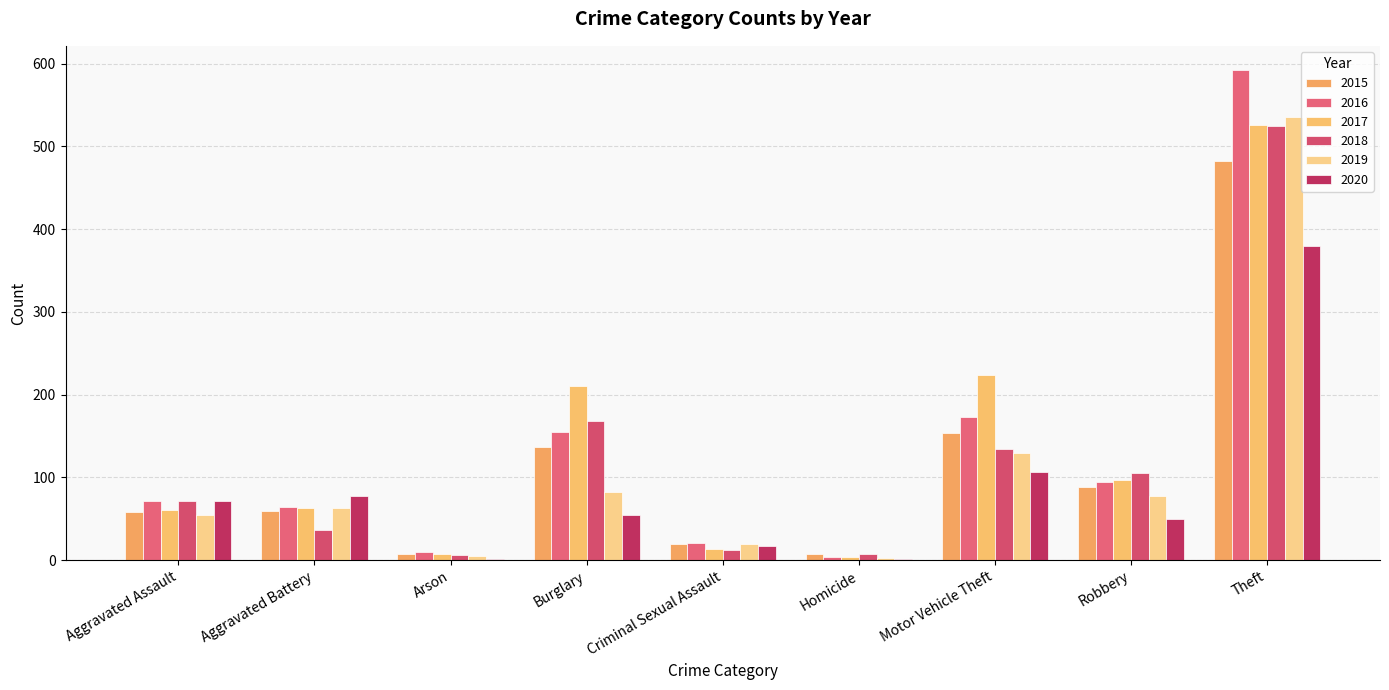

Reading right to left, extract all data points from this chart.

2015: 482	89	154	7	19	137	8	59	58
2016: 592	95	173	4	21	155	10	64	71
2017: 526	97	224	4	13	210	7	63	61
2018: 525	105	134	7	12	168	6	36	72
2019: 535	77	130	3	20	82	5	63	55
2020: 380	50	107	1	17	55	2	77	71